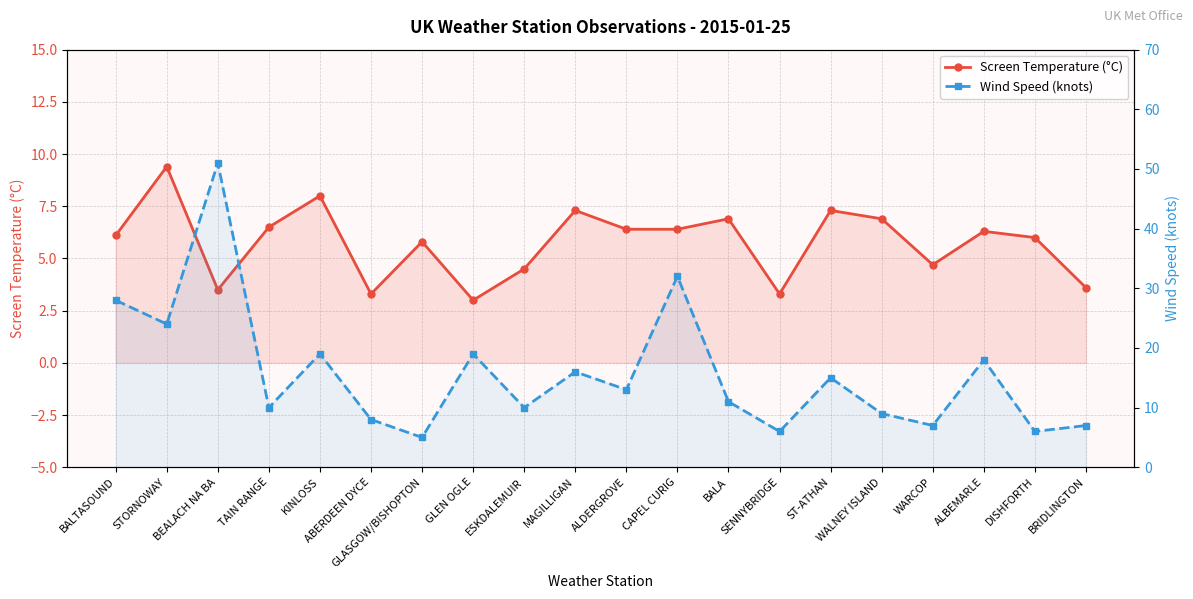

Between which two adjacent categories do Wind Speed (knots) and Screen Temperature (°C) first intersect?

ABERDEEN DYCE and GLASGOW/BISHOPTON